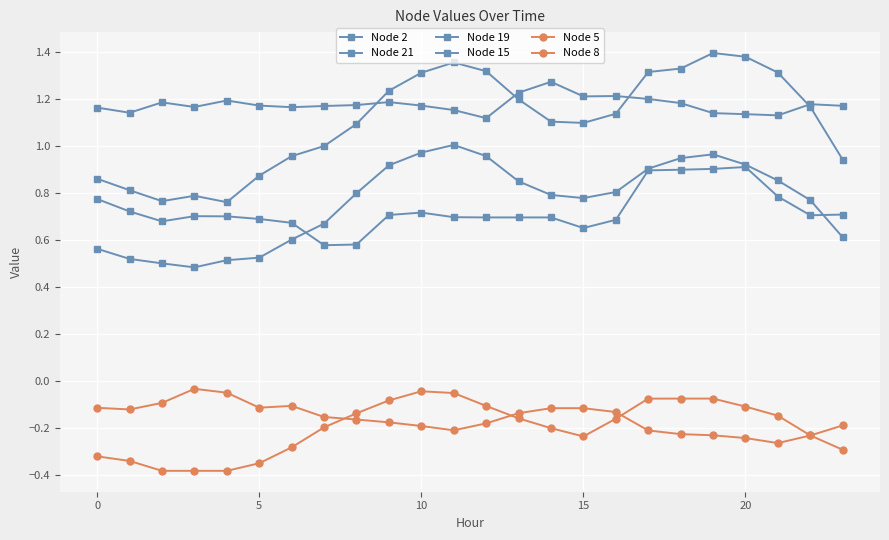

In Node 8, how many points are lower than both neighbors (excluding endpoints)?

4